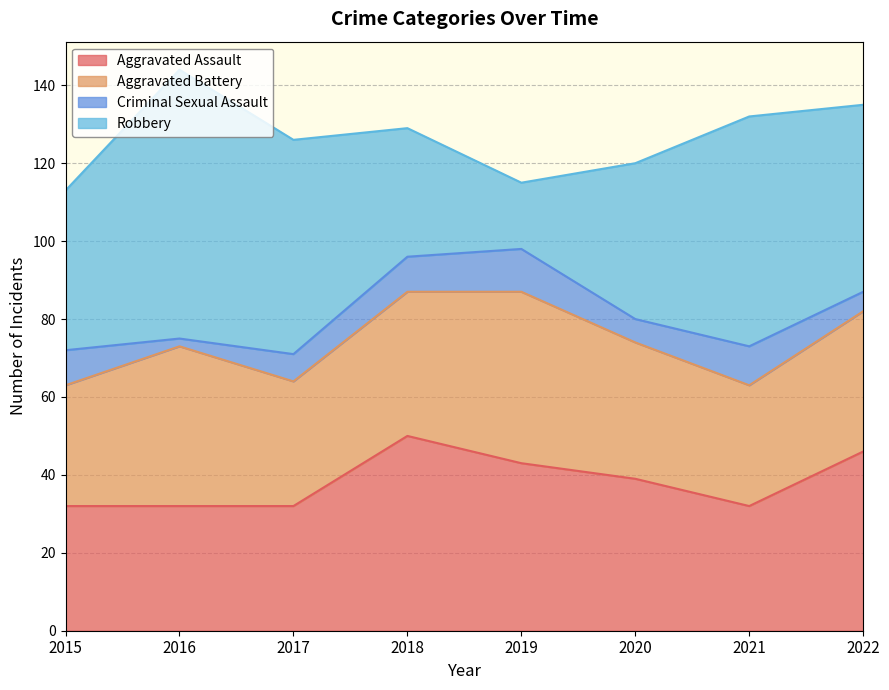

True or false: Robbery and Aggravated Assault intersect in this chart.

True